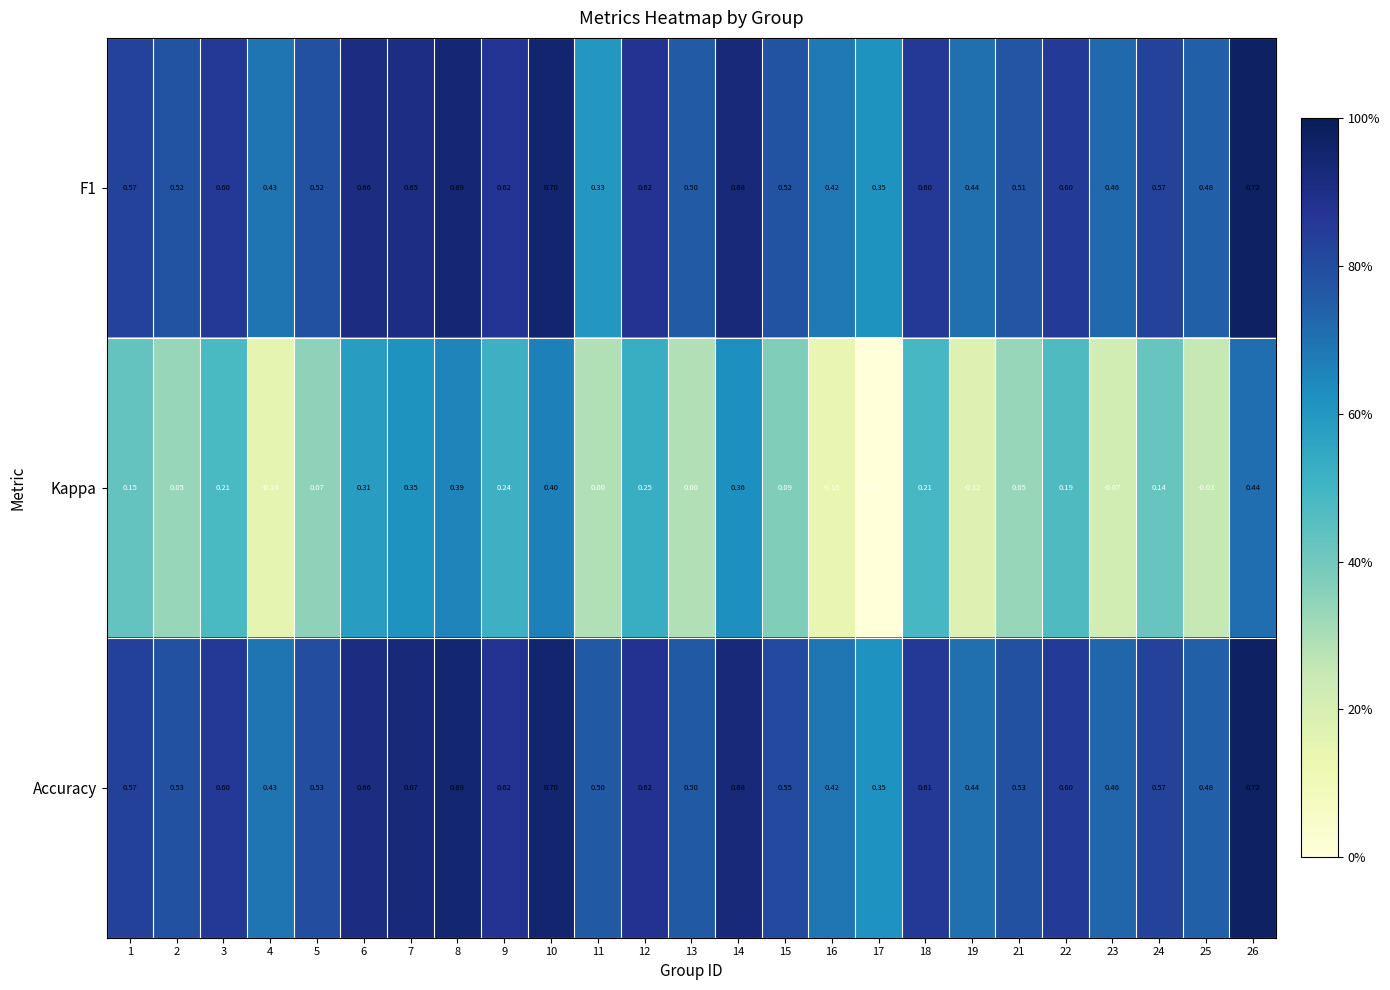

What is the spread (max minus min) of values at 23?

0.5